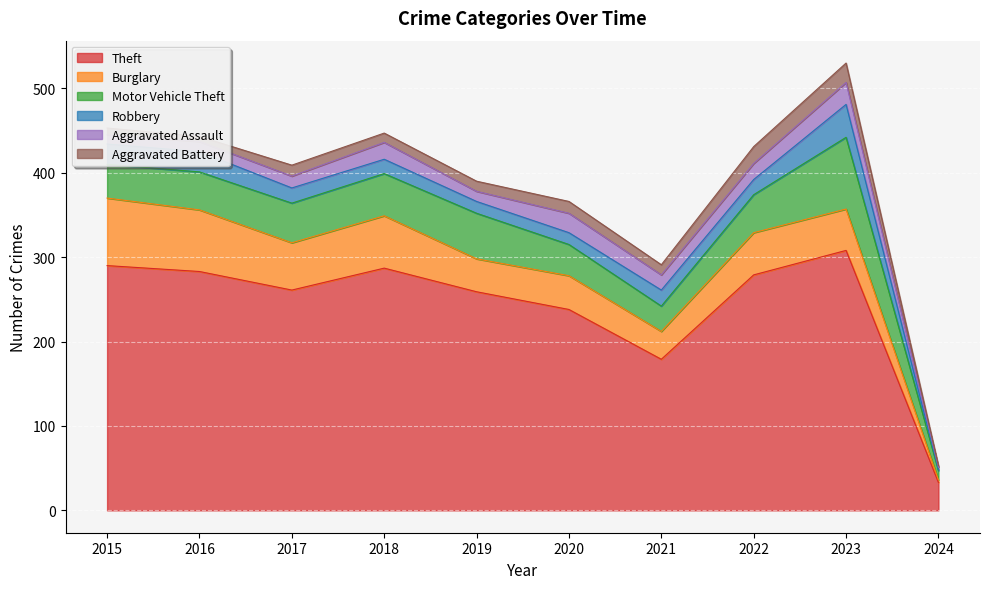

What value does the Aggravated Battery series have at 2021, to the nearest 5?

10